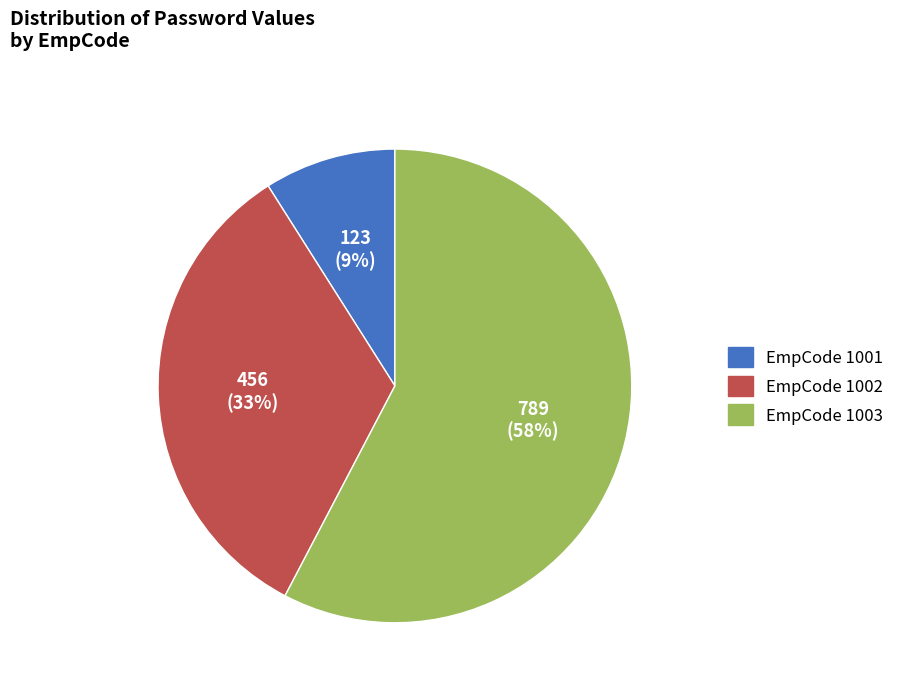

How many segments does this pie chart have?

3